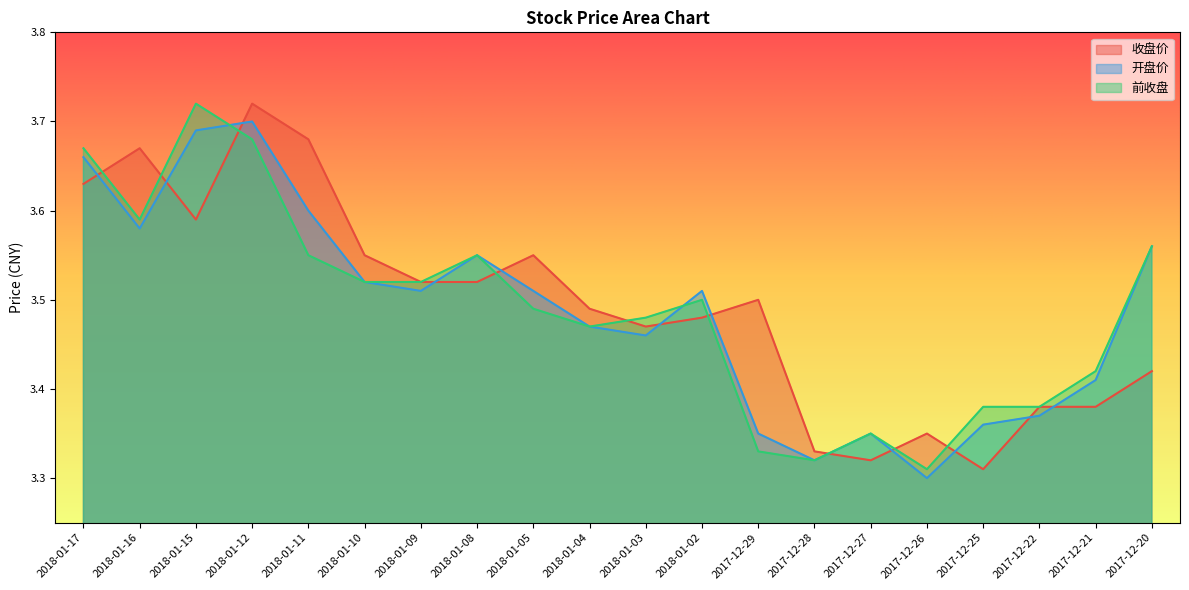

How many lines are shown in the chart?

3